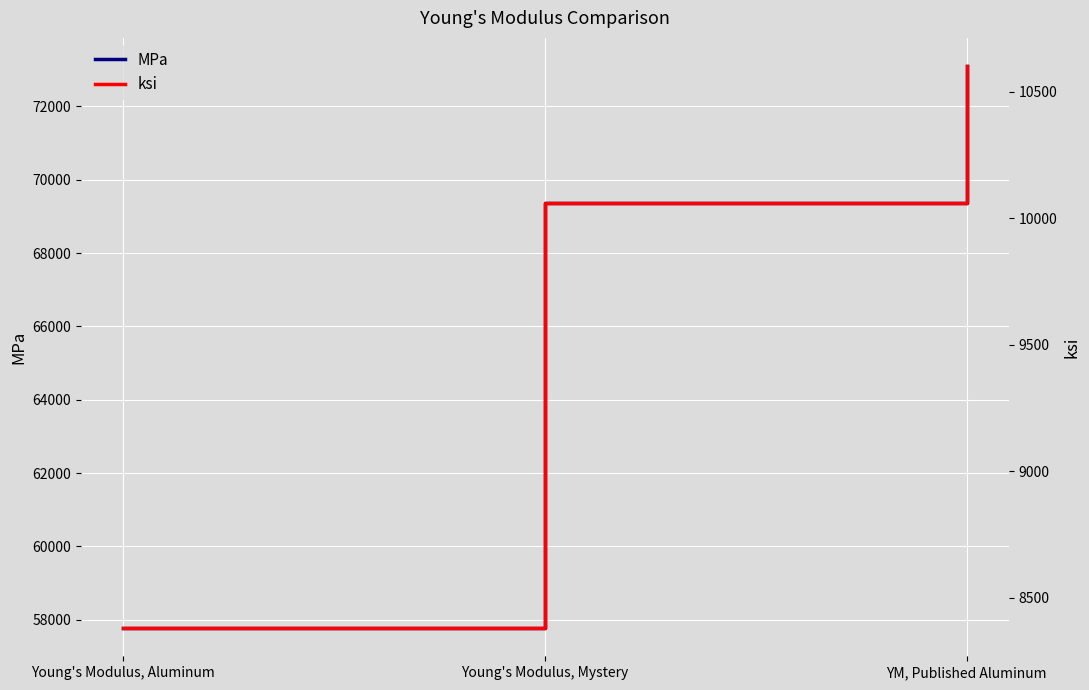

What is the sum of all ksi values?

29041.5